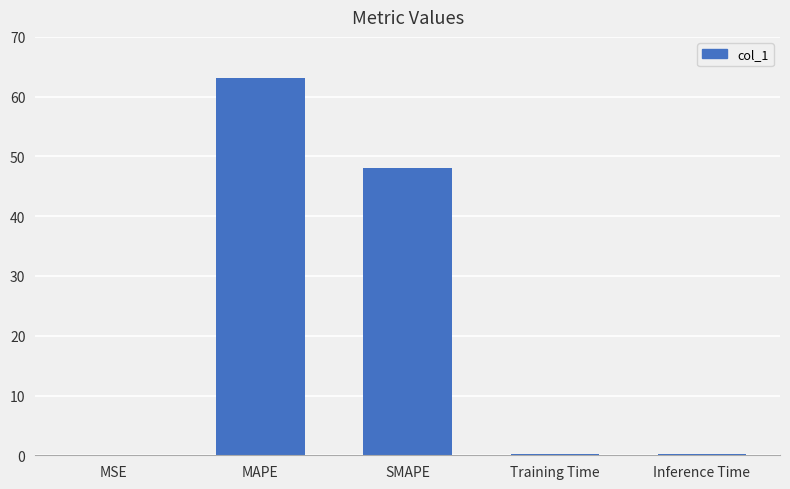

What is the sum of all values?

111.6